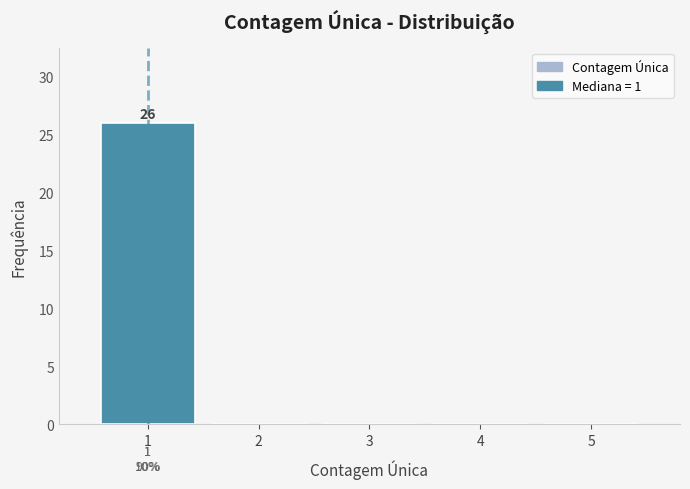

Over which range of the x-axis is the bar tallest?

0.5 to 1.5